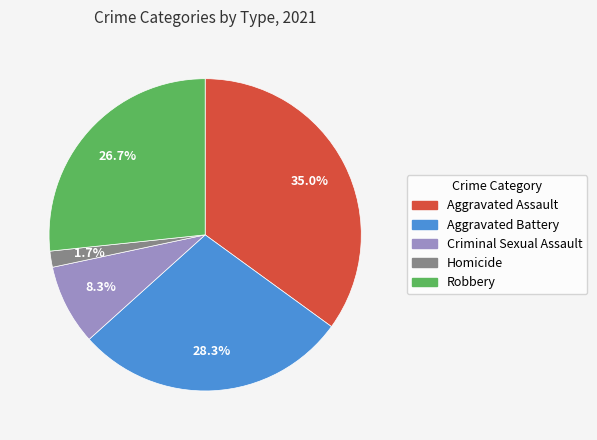

The Robbery slice represents 27% of the pie. True or false?

True